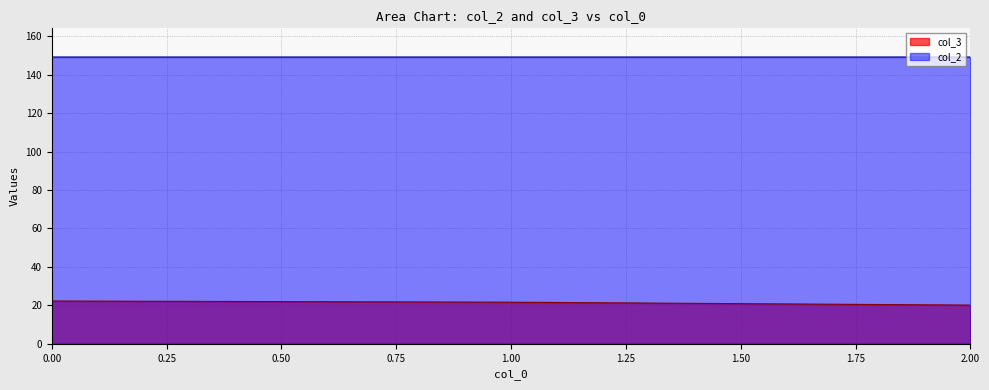

Which category has the highest value across all series?

2